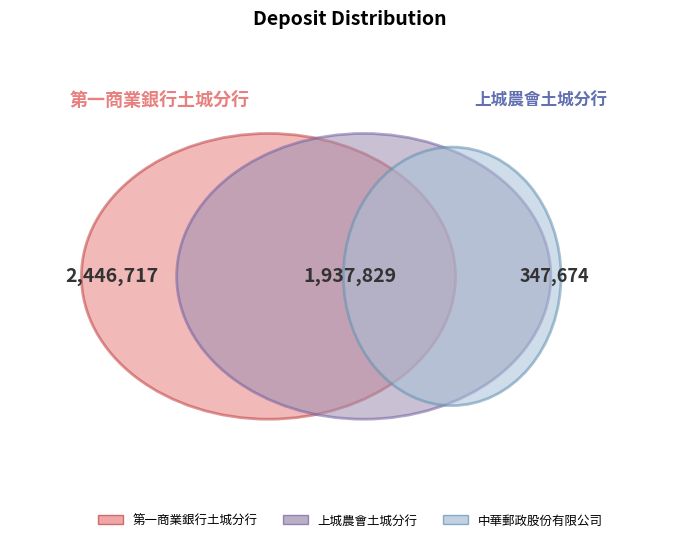

Count the number of slices in the pie.

3